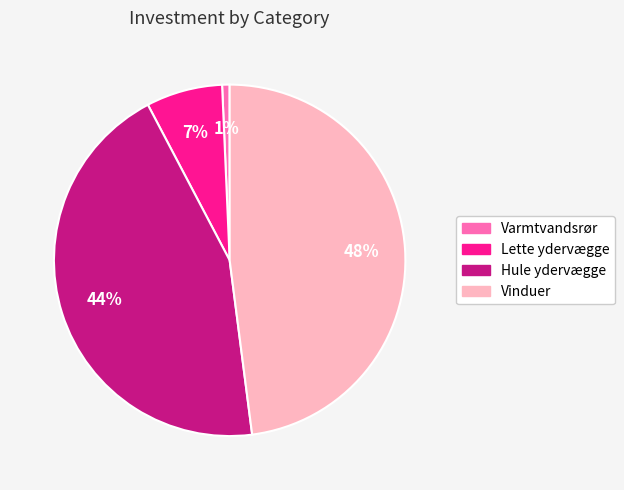

Which category has the smallest portion of the pie?

Varmtvandsrør